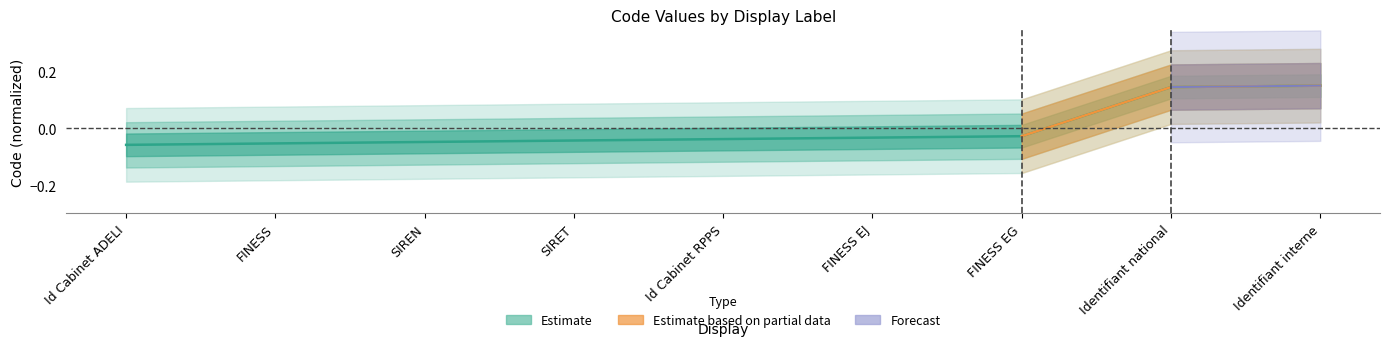

Rank the categories by value from highest to lowest.

Identifiant interne, Identifiant national, FINESS EG, FINESS EJ, Id Cabinet RPPS, SIRET, SIREN, FINESS, Id Cabinet ADELI